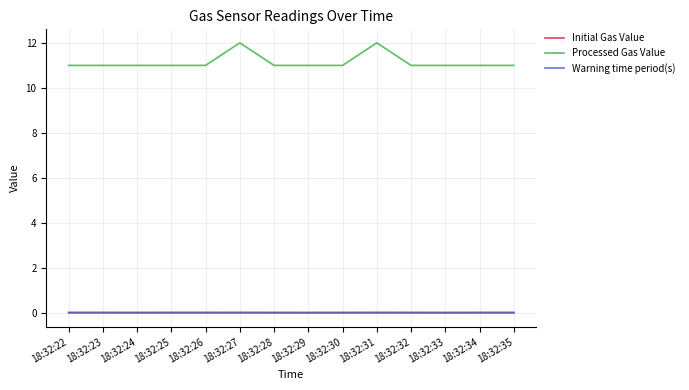

True or false: Initial Gas Value and Processed Gas Value cross at least once.

False